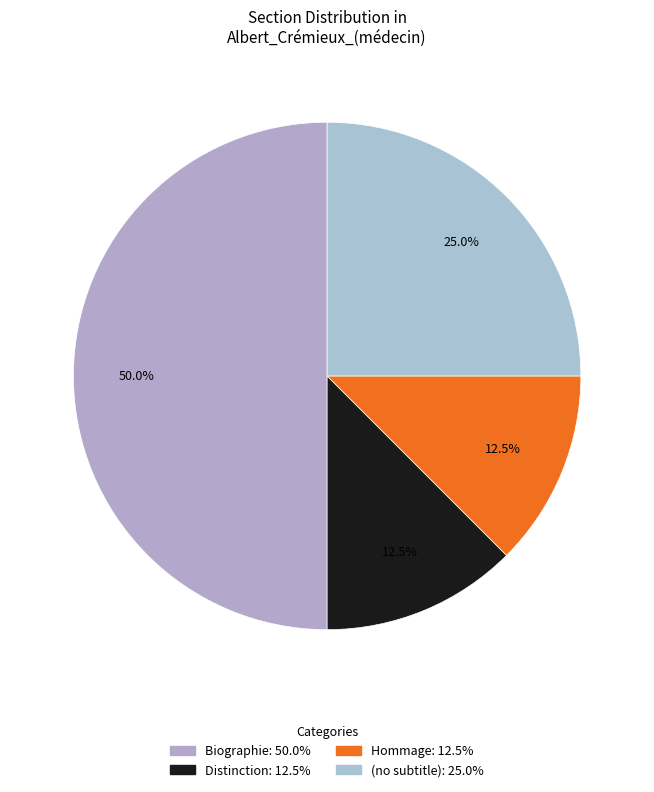

How many segments does this pie chart have?

4